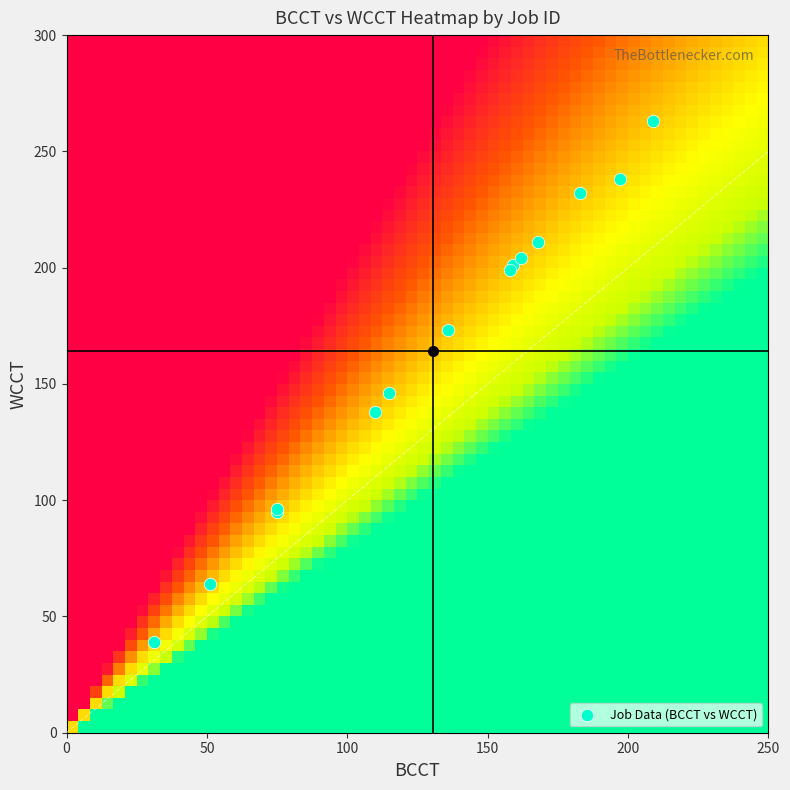

What Y value in the scatter plot is closest to 151?

146